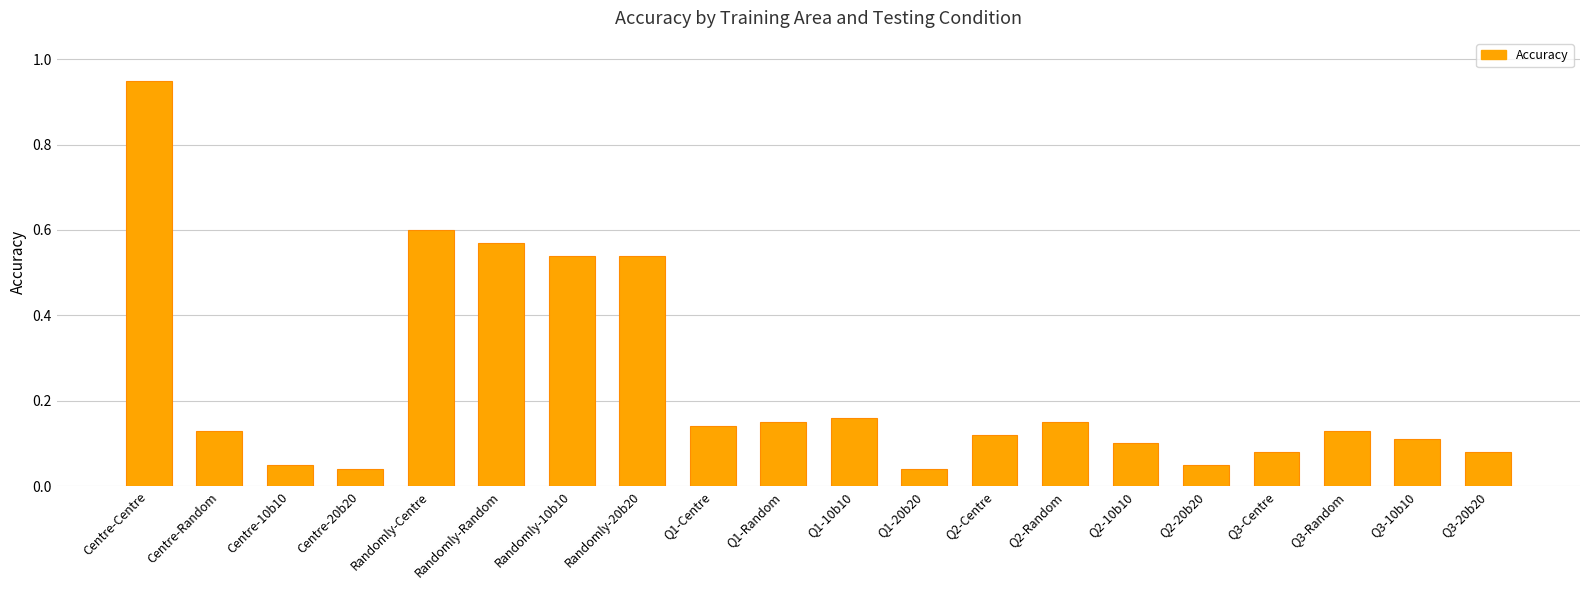

Which has a higher value, Centre-20b20 or Q3-10b10?

Q3-10b10